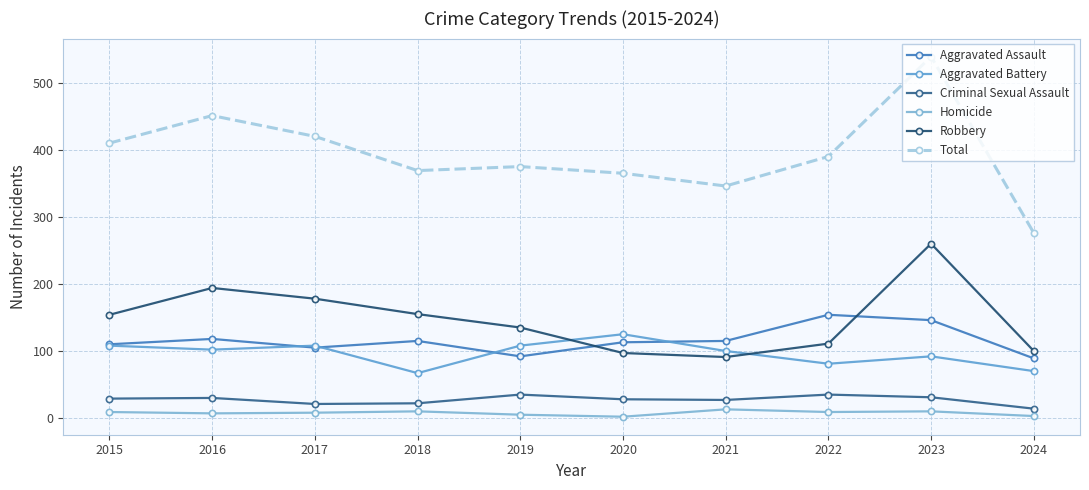

Where is the first local maximum for Aggravated Battery?

2017